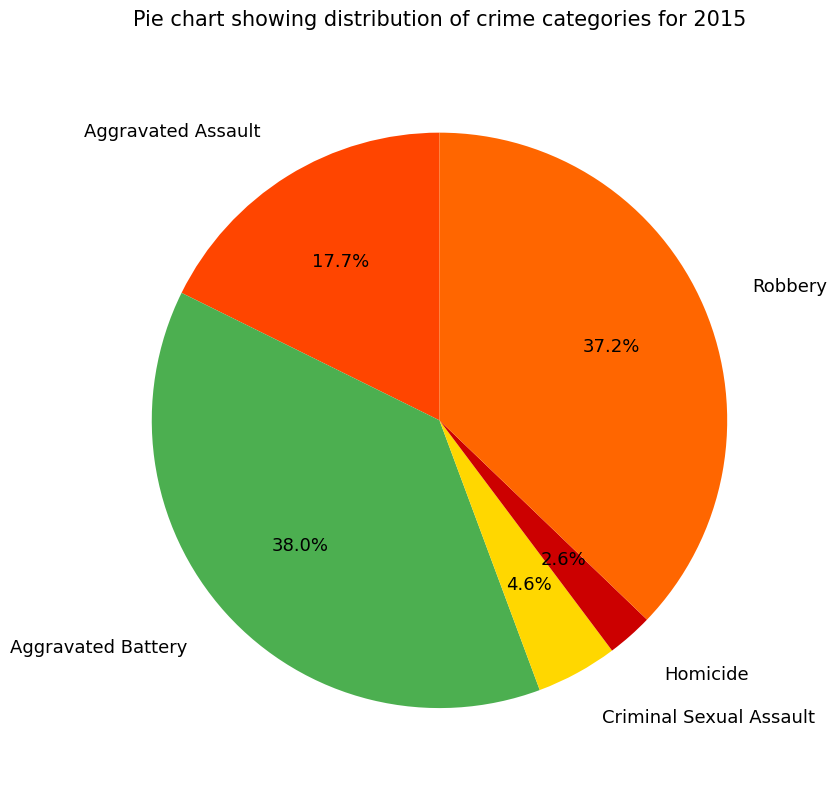

How many segments does this pie chart have?

5